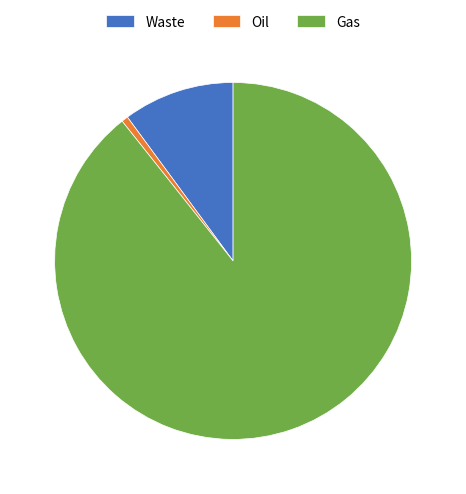

Between Oil and Gas, which is larger?

Gas